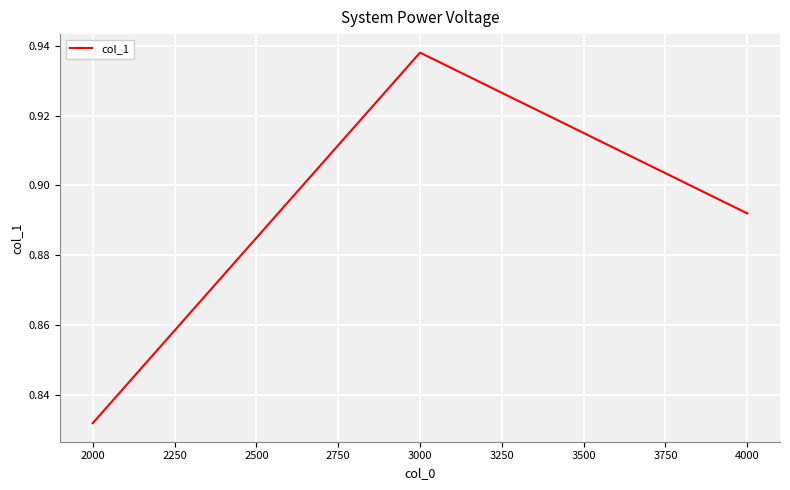

Is this an area chart (filled region under the line)?

No